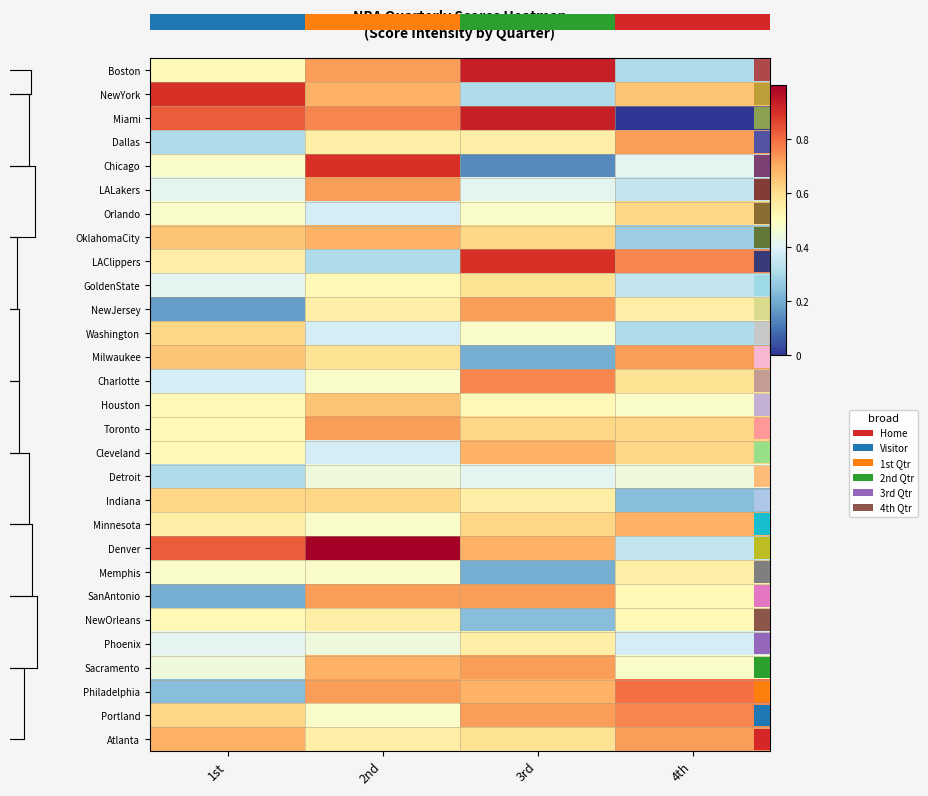

Which series changed the most between 2nd and 3rd?

Chicago